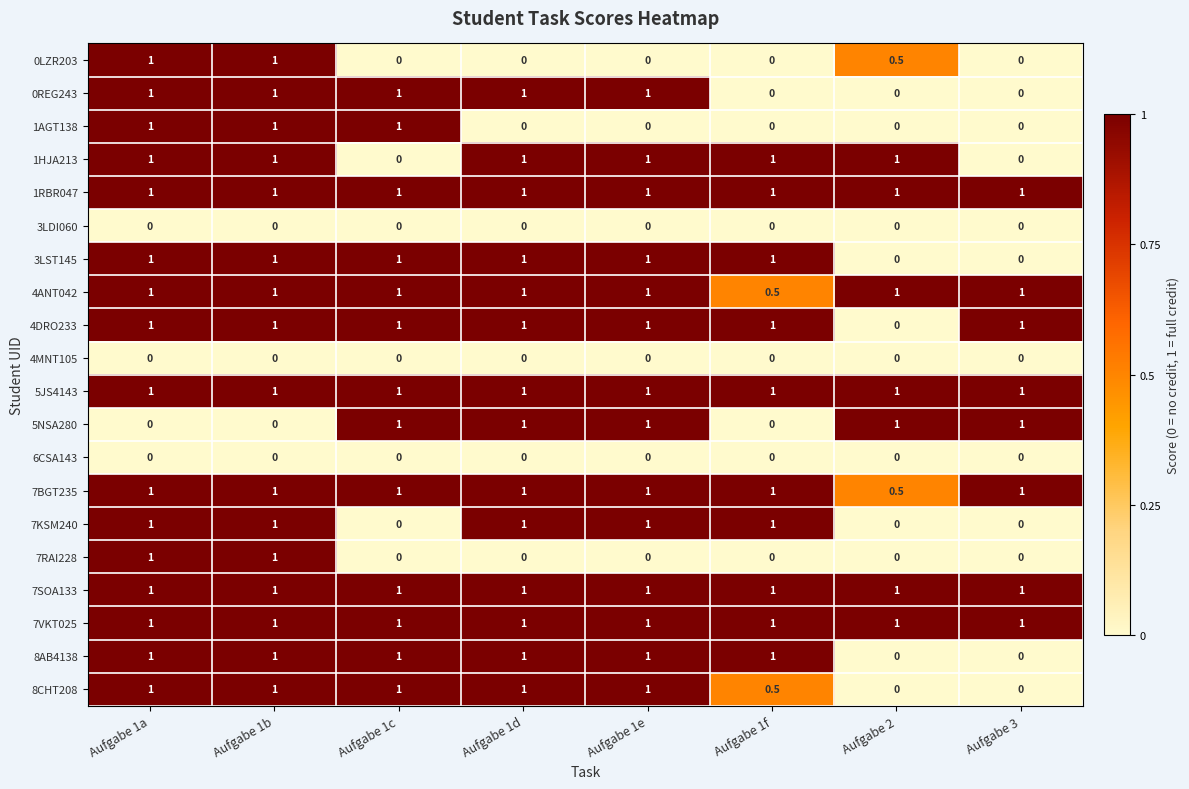

True or false: 7RAI228 has a value of -0.6 at Aufgabe 3.

False